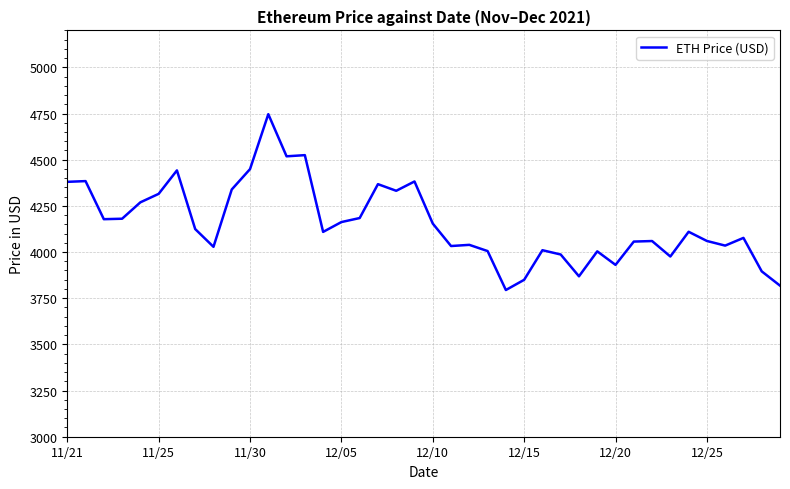

How many values are below 4109?

19